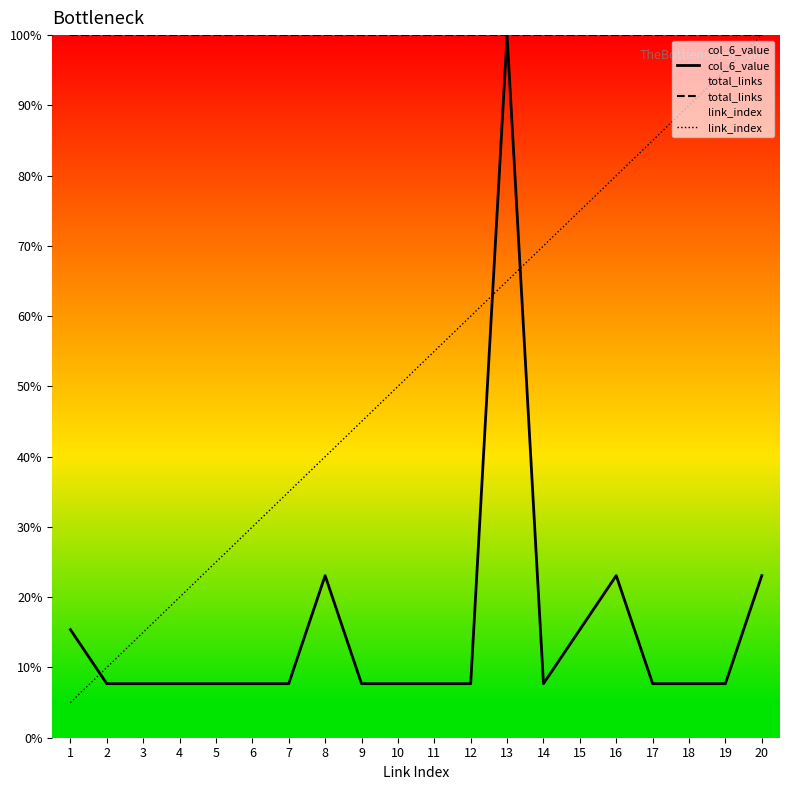

What is the difference between the highest and lowest values at 3?

92.3